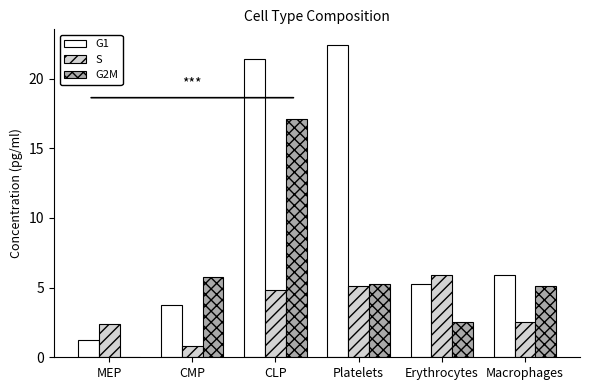

What is the greatest value displayed?

22.4